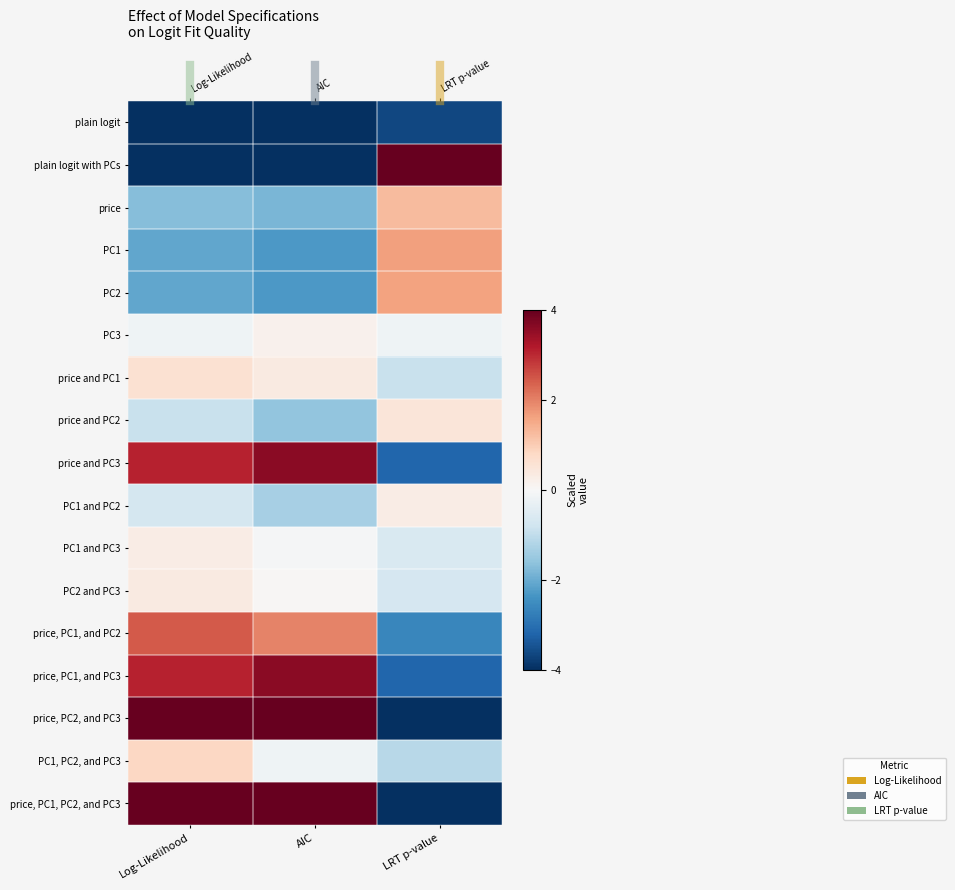

How many values in the PC2 series exceed -2?

1